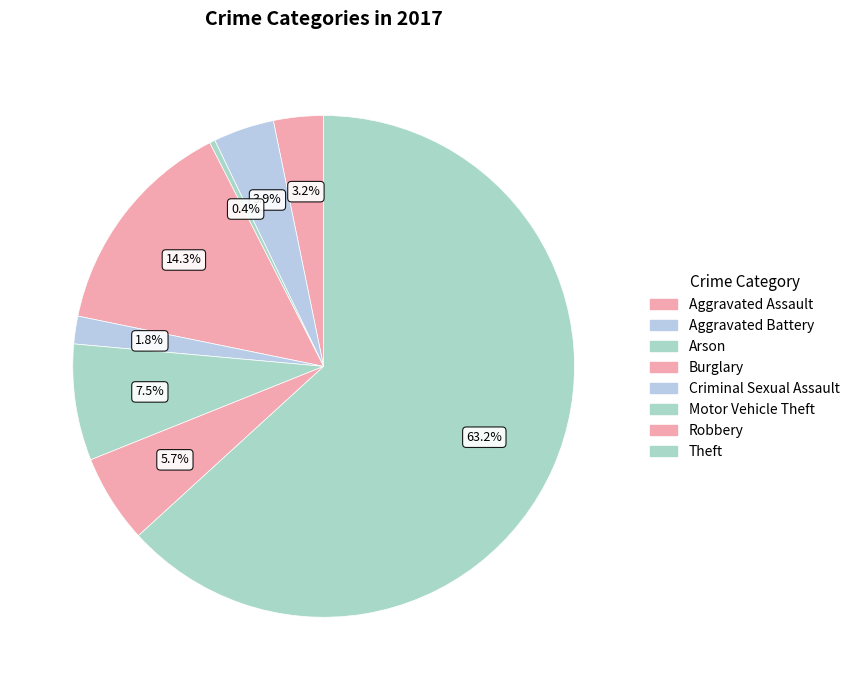

Count the number of slices in the pie.

8